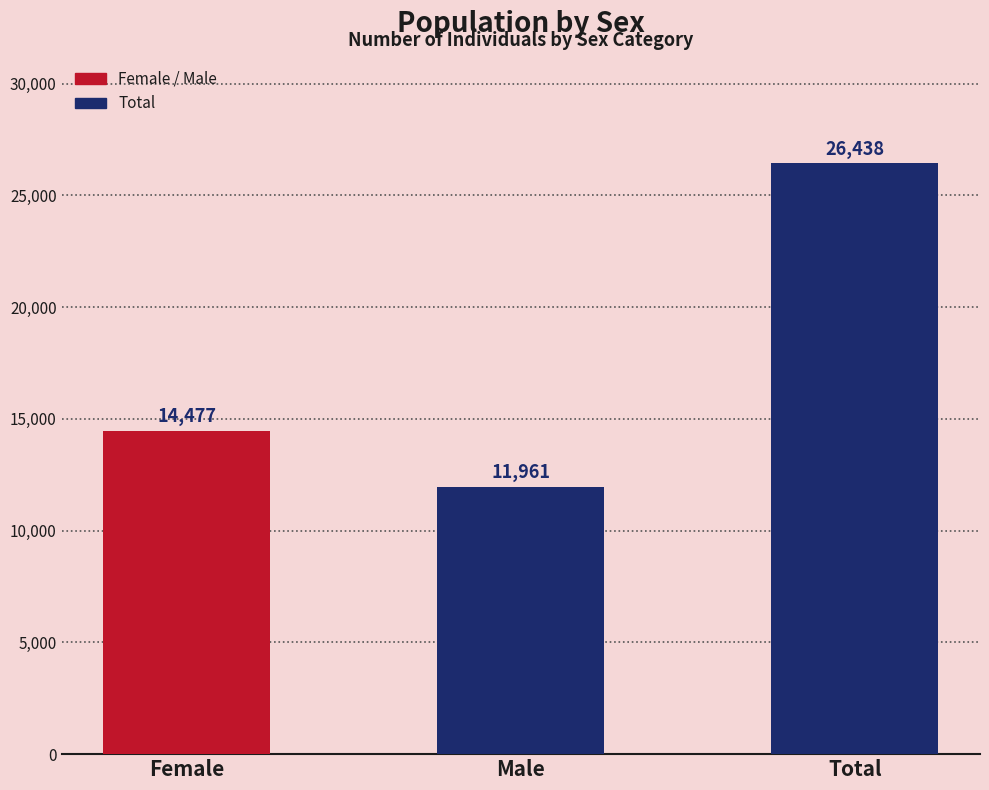

Rank the categories by value from highest to lowest.

Total, Female, Male